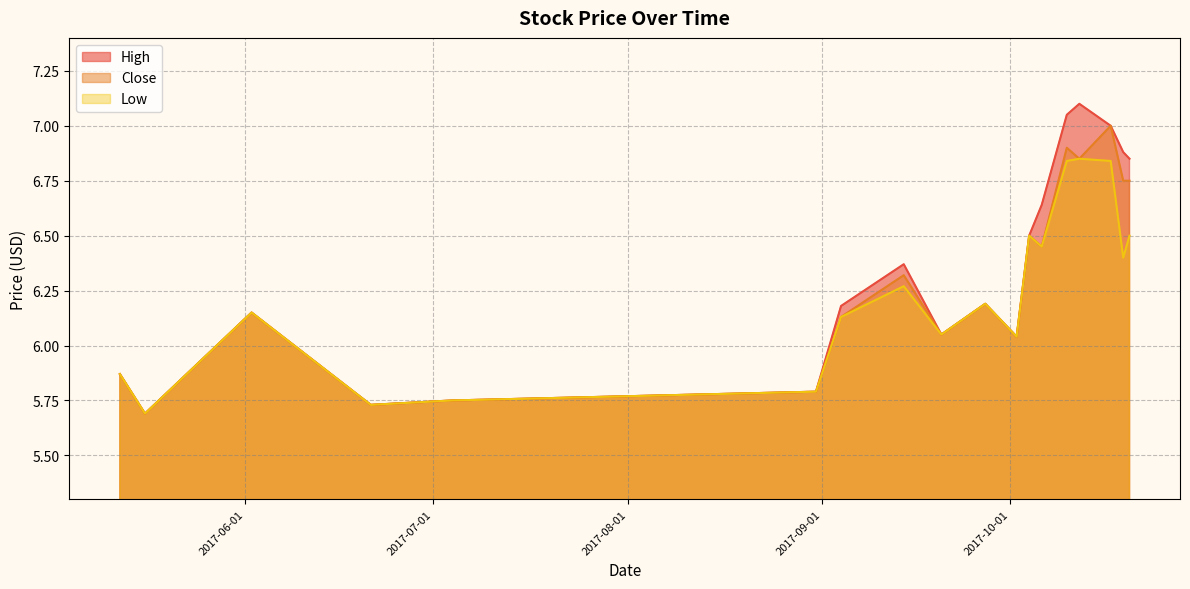

What position from the left is 2017-06-21?

4